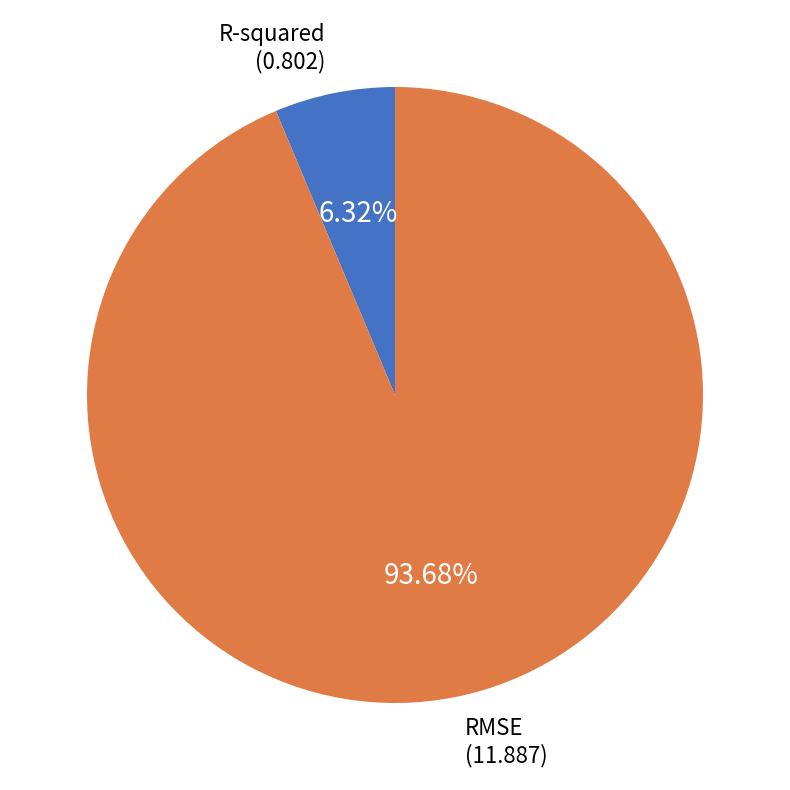

Combined, what portion of the pie is RMSE and R-squared?

100.0%